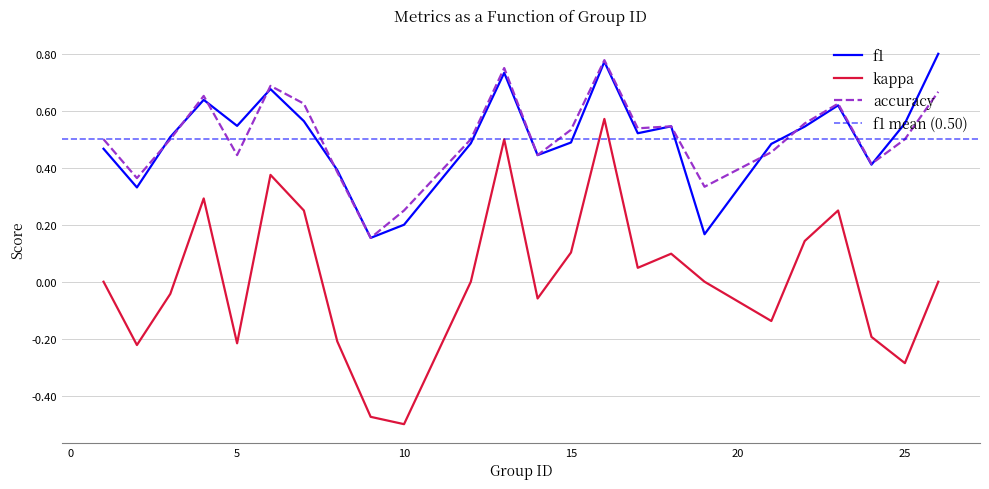

At 8, list the series in order from smallest to largest.

kappa, accuracy, f1